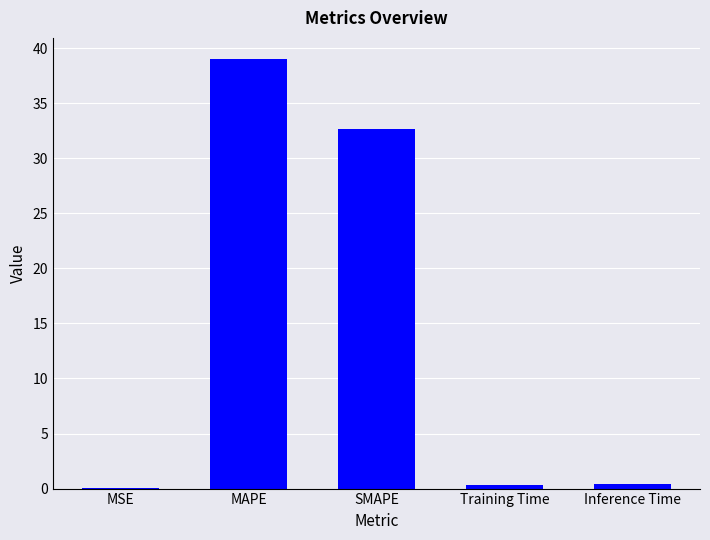

What is the difference between the values at Training Time and MAPE?

38.6